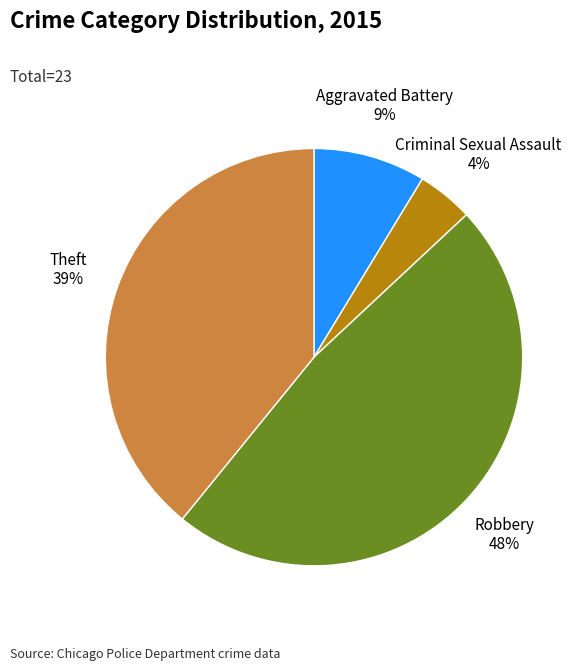

Between Theft and Aggravated Battery, which is larger?

Theft